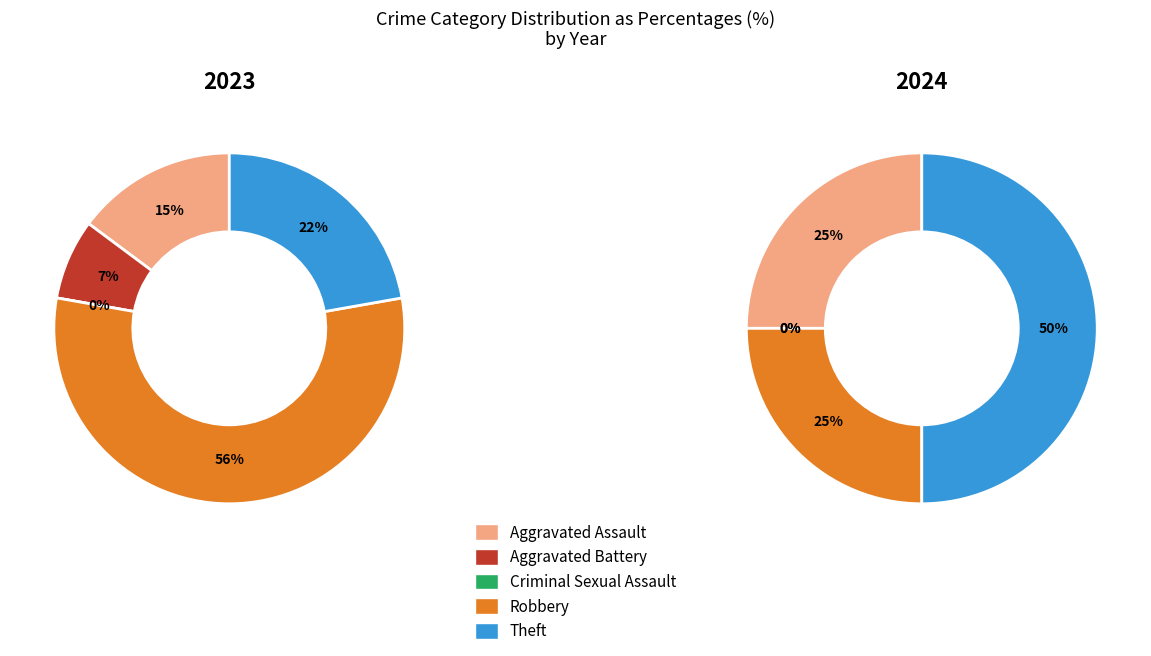

Count the number of slices in the pie.

5